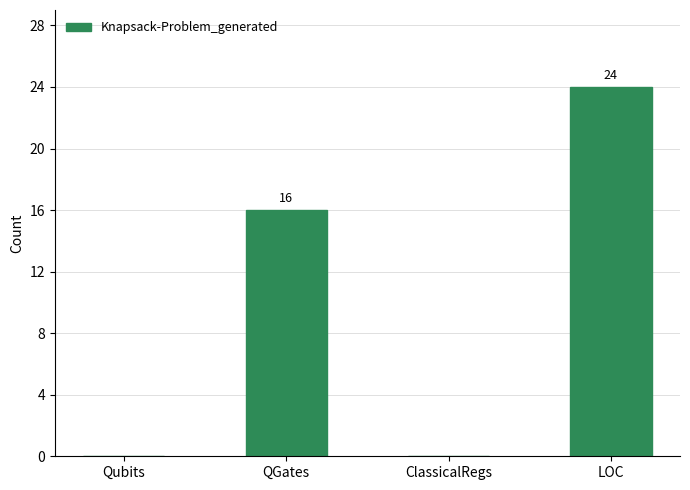

Are the bars horizontal?

No